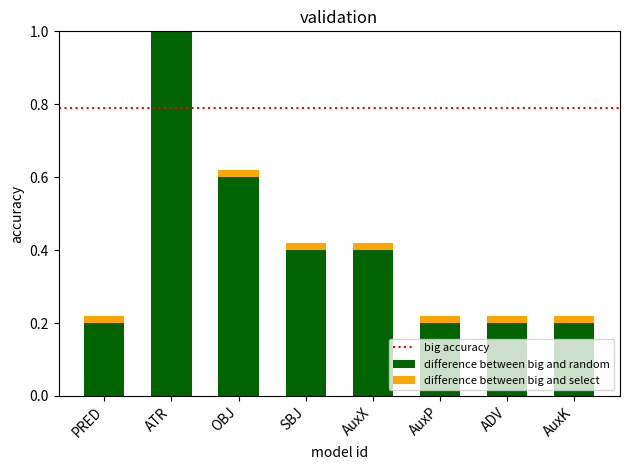

What is the sum of the values at ADV and ATR?

1.2